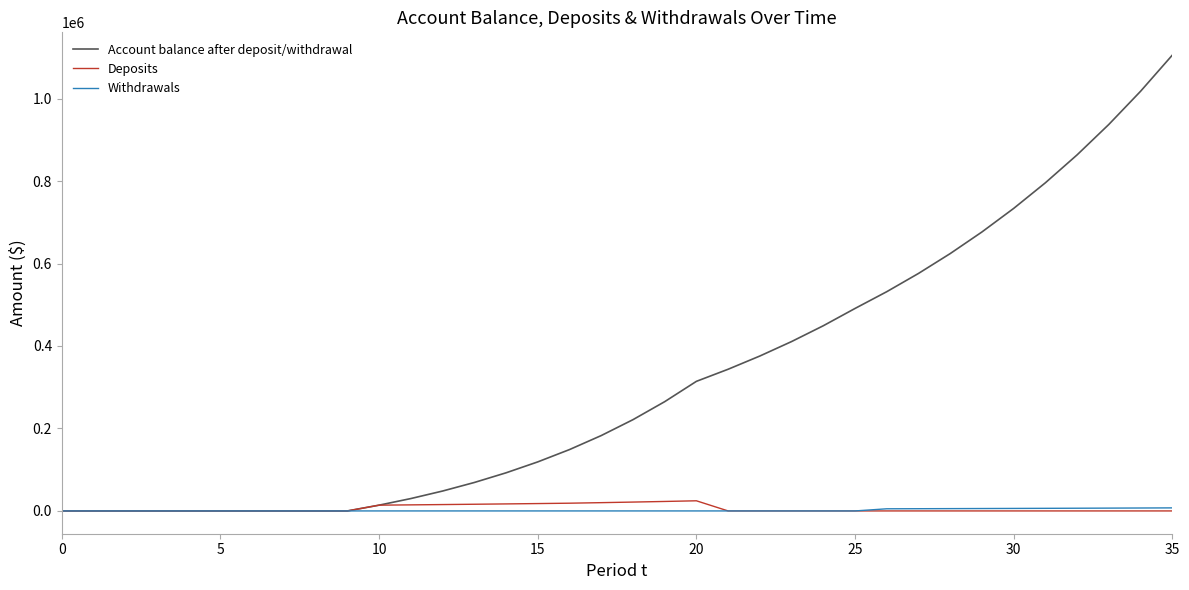

Which series has the largest total across all categories?

Account balance after deposit/withdrawal